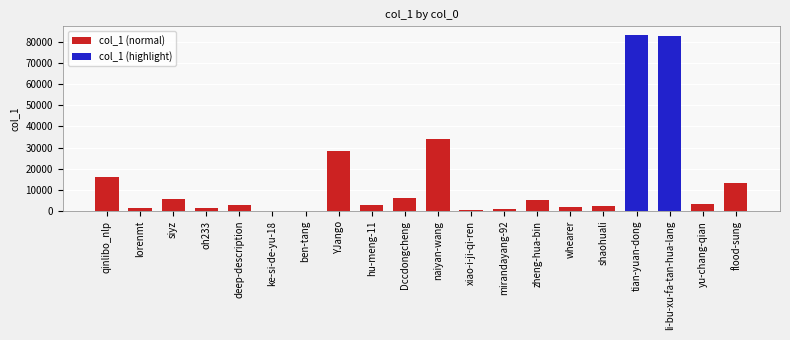

The chart shows a value of 33950 at naiyan-wang. True or false?

True